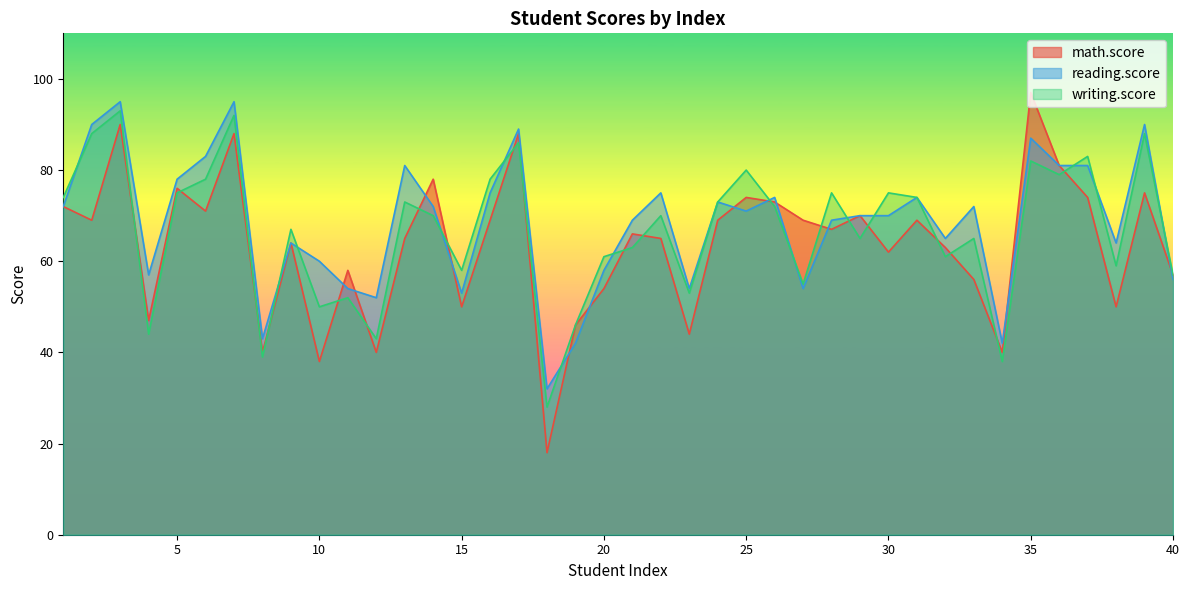

Which series changed the most between 7 and 40?

reading.score